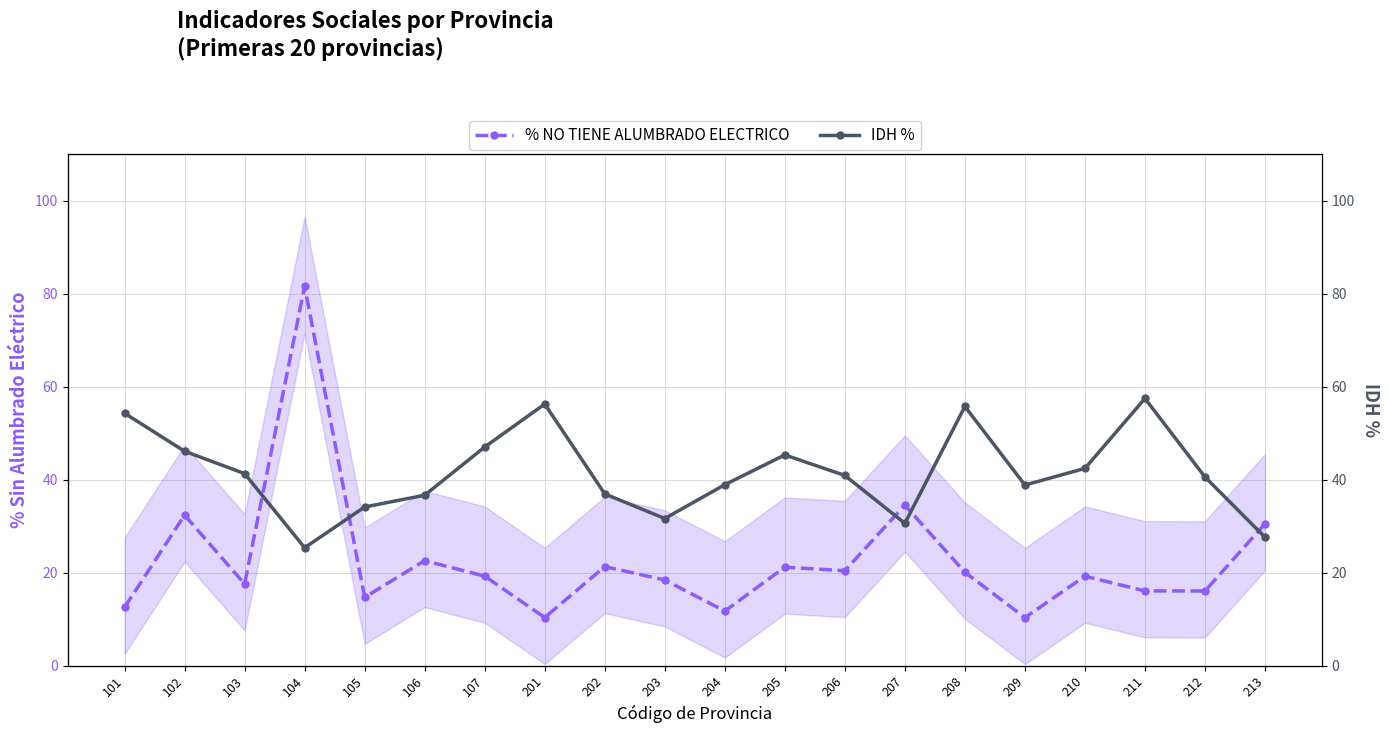

Which series ends up on top after the final intersection of IDH % and % NO TIENE ALUMBRADO ELECTRICO?

% NO TIENE ALUMBRADO ELECTRICO